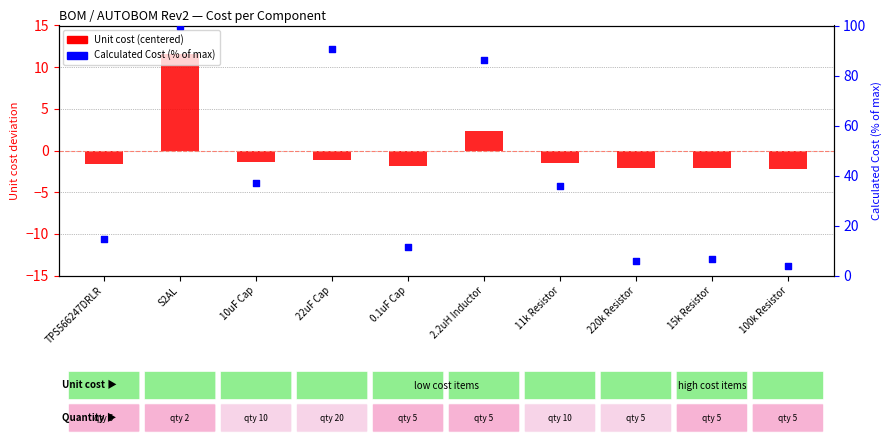

What is the total value across all series at 22uF Cap?

89.3